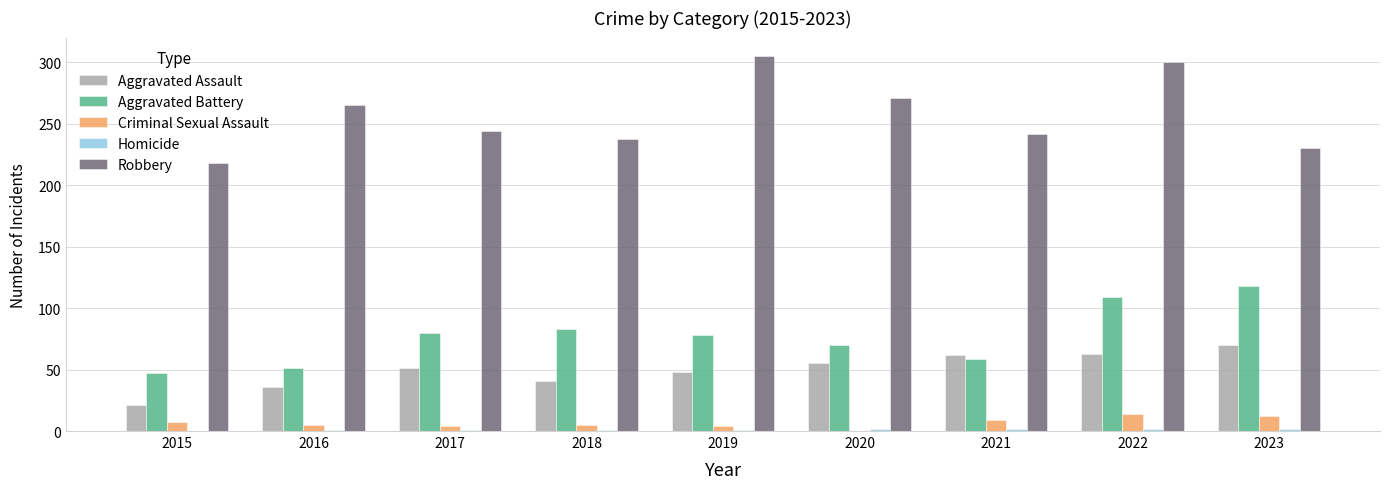

What is the maximum value shown in the chart?

305